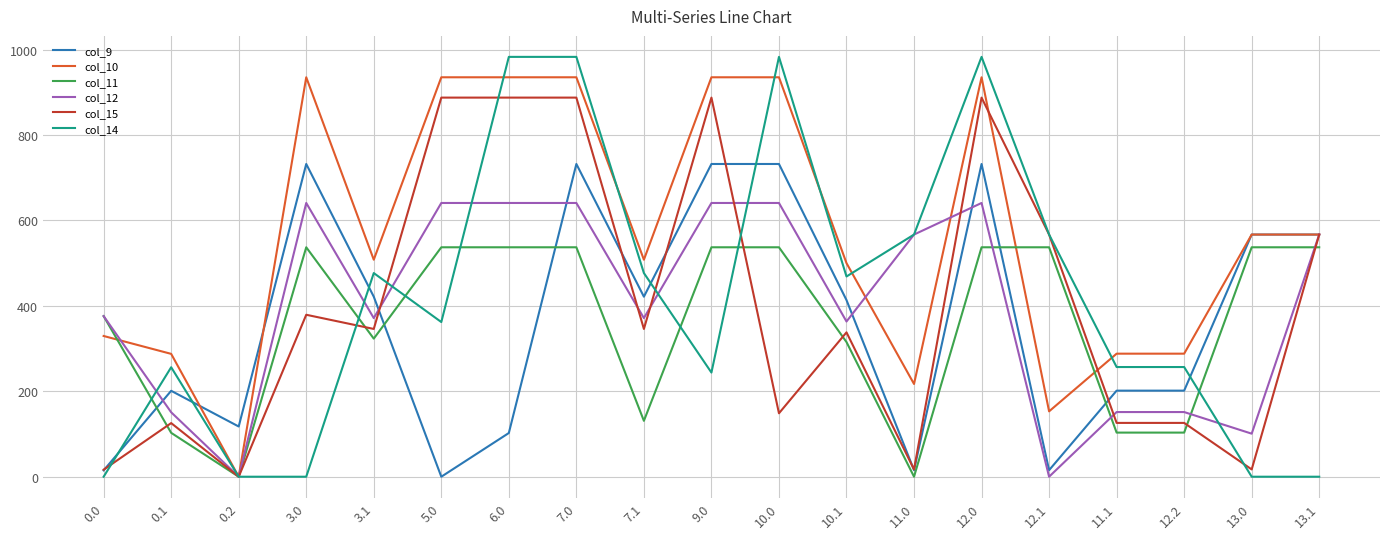

Where is the first local minimum for col_10?

0.2